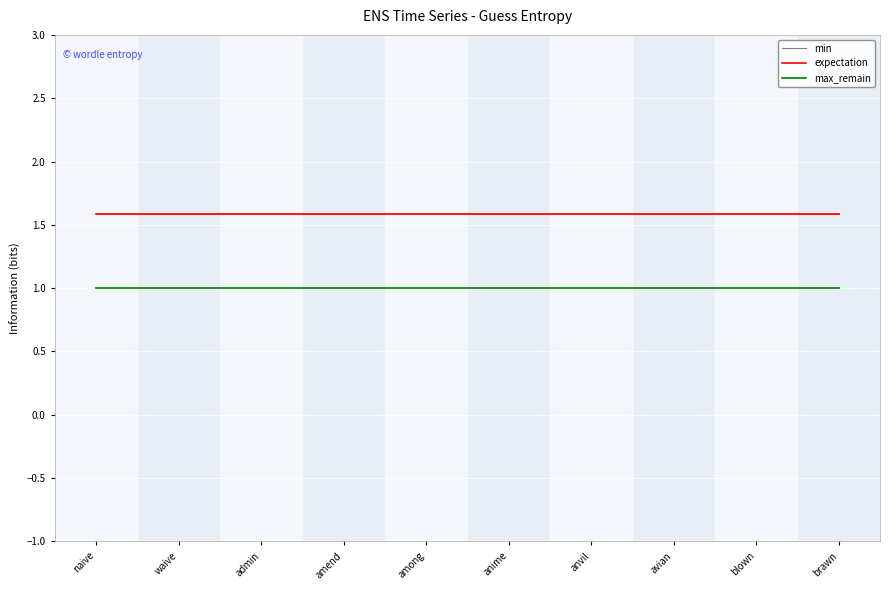

Rank the series by their maximum value, from highest to lowest.

min, expectation, max_remain